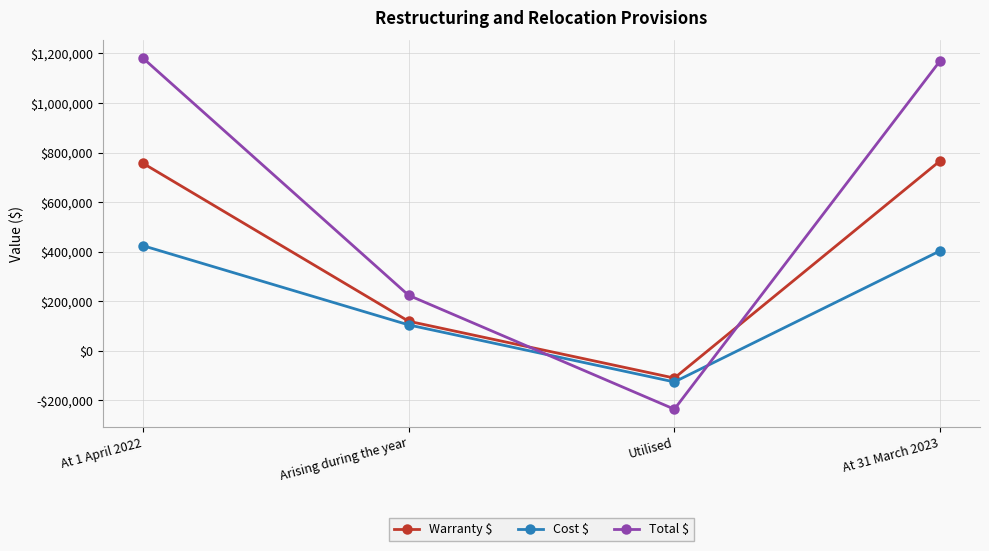

Reading left to right, extract all data points from this chart.

Warranty $: 756962	119419	-109908	766473
Cost $: 424302	104633	-125554	403381
Total $: 1181264	224052	-235462	1169854